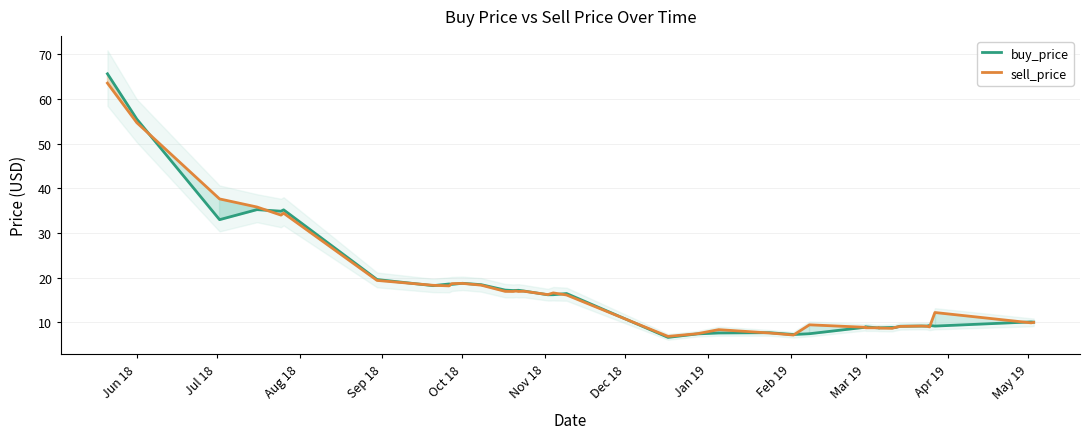

Where does the buy_price series first go above 16?

Jun 18